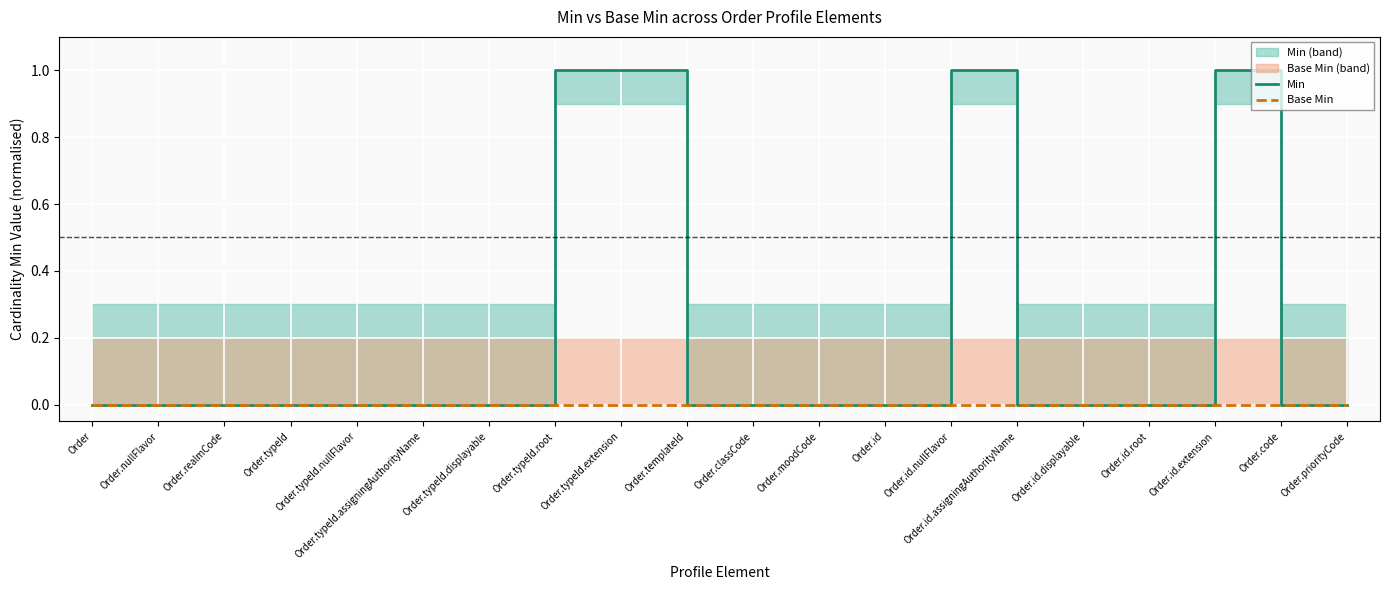

At how many categories does at least one series exceed 0?

4